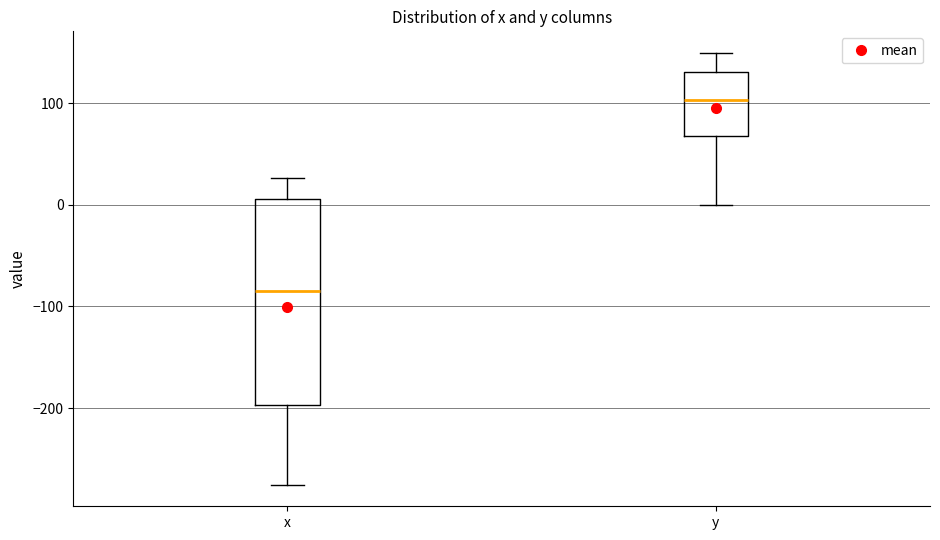

Where does the median line of the box for x sit on the y-axis? The values are not printed on the chart, so give them approximately, as read against the axis.

-80